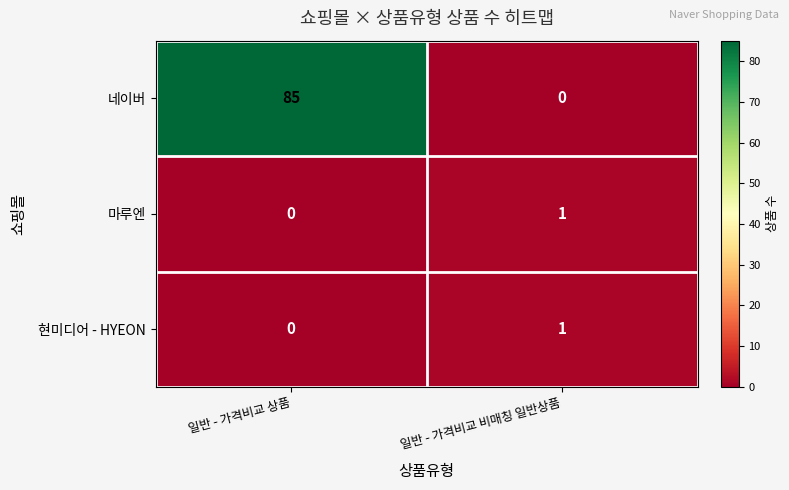

Rank the categories by 현미디어 - HYEON value from highest to lowest.

일반 - 가격비교 비매칭 일반상품, 일반 - 가격비교 상품